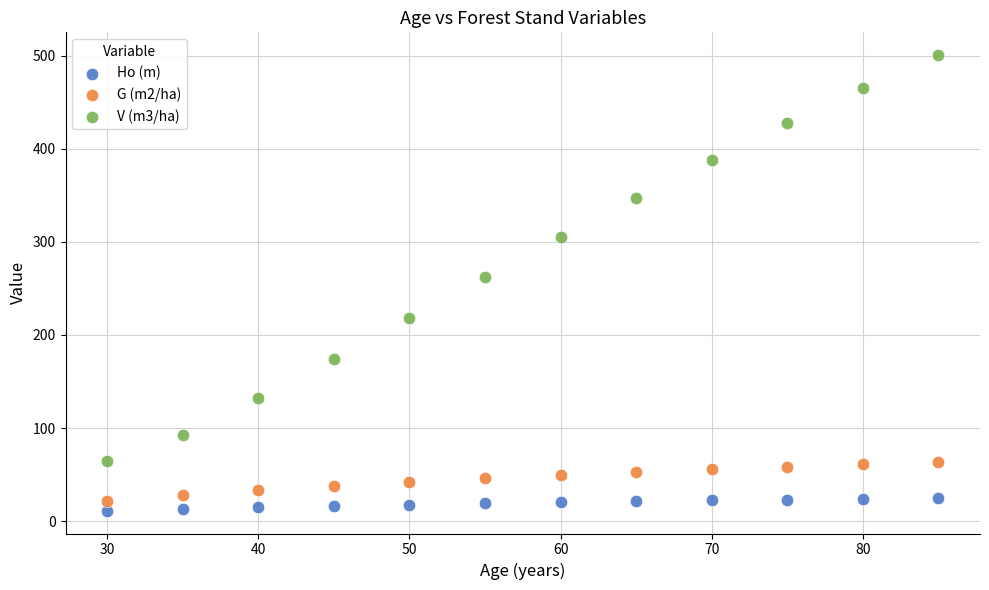

Across all series, what Y value is closest to 255?

262.2